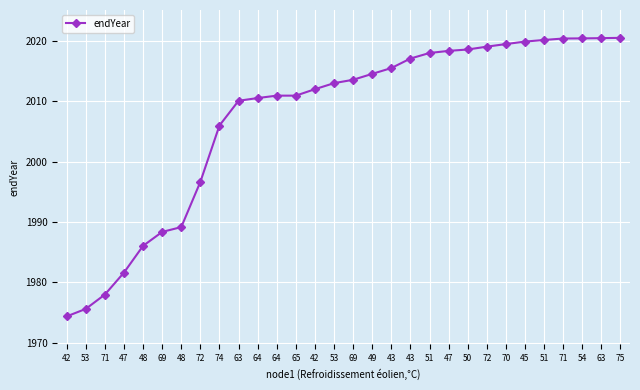

List the labels in order of value, largest first.

75, 63, 54, 71, 51, 45, 70, 72, 50, 47, 51, 43, 43, 49, 69, 53, 42, 64, 65, 64, 63, 74, 72, 48, 69, 48, 47, 71, 53, 42